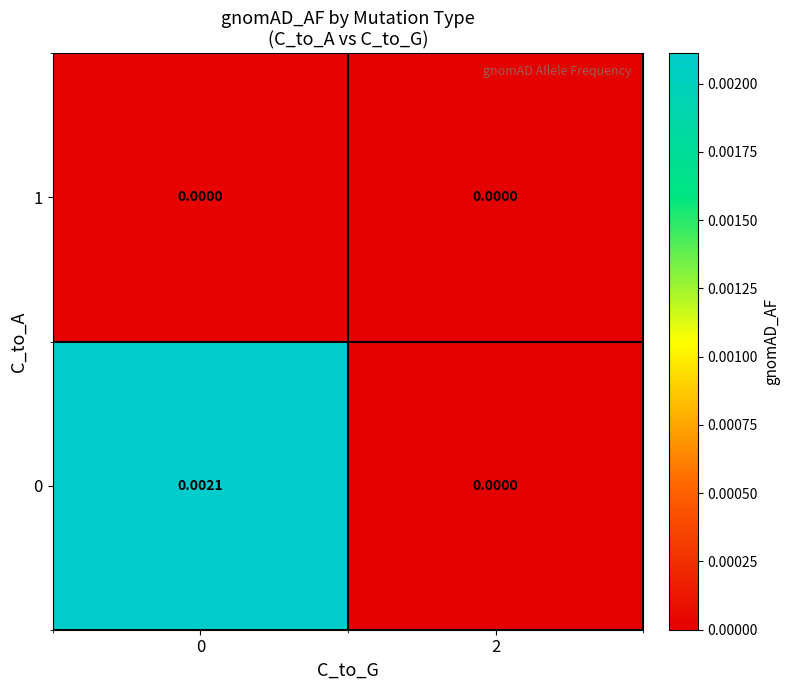

Count the number of data series in this chart.

2